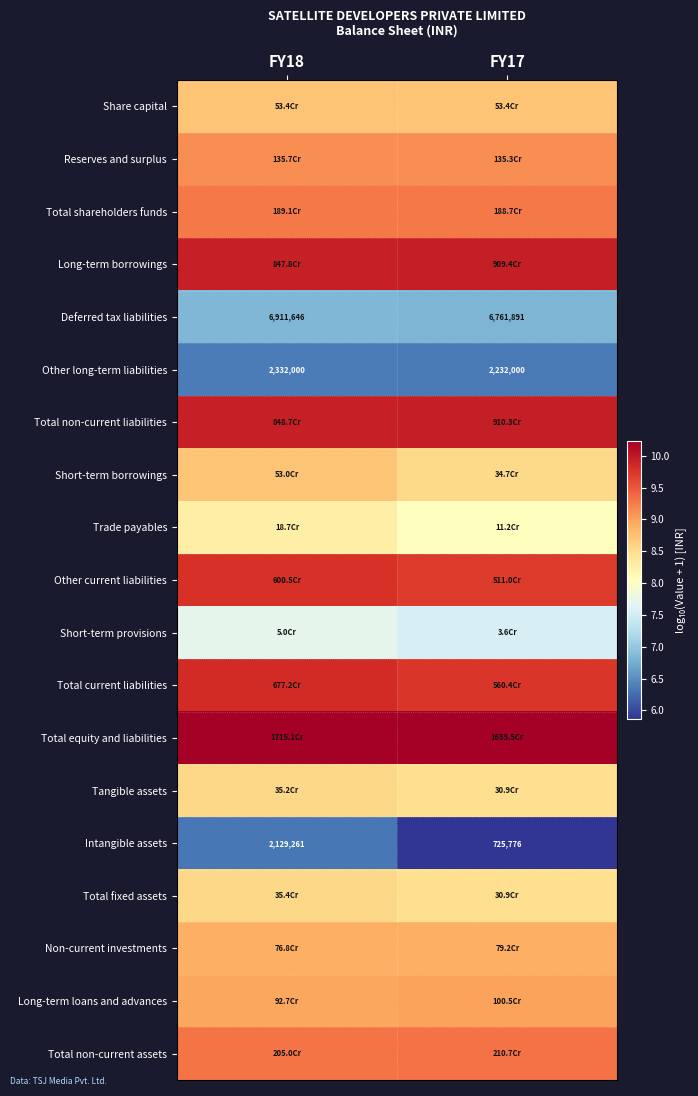

At FY18, list the series in order from largest to smallest.

Total equity and liabilities, Total non-current liabilities, Long-term borrowings, Total current liabilities, Other current liabilities, Total non-current assets, Total shareholders funds, Reserves and surplus, Long-term loans and advances, Non-current investments, Share capital, Short-term borrowings, Total fixed assets, Tangible assets, Trade payables, Short-term provisions, Deferred tax liabilities, Other long-term liabilities, Intangible assets